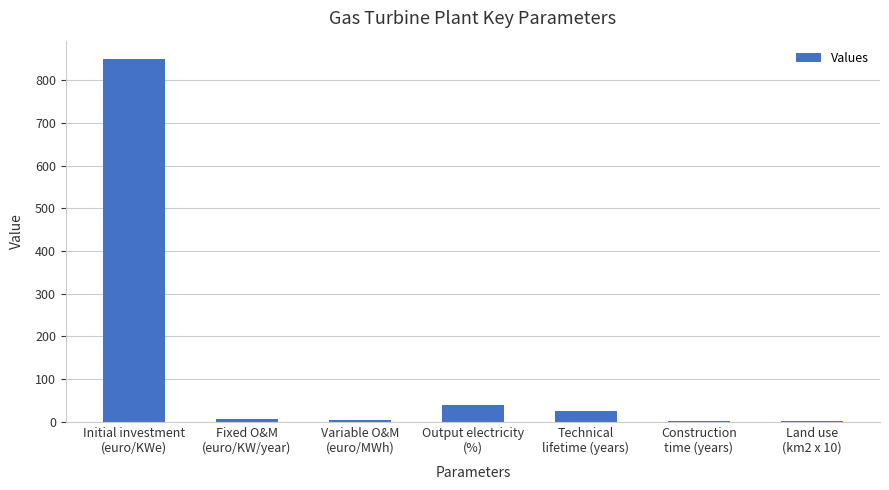

What is the sum of all values?

926.0